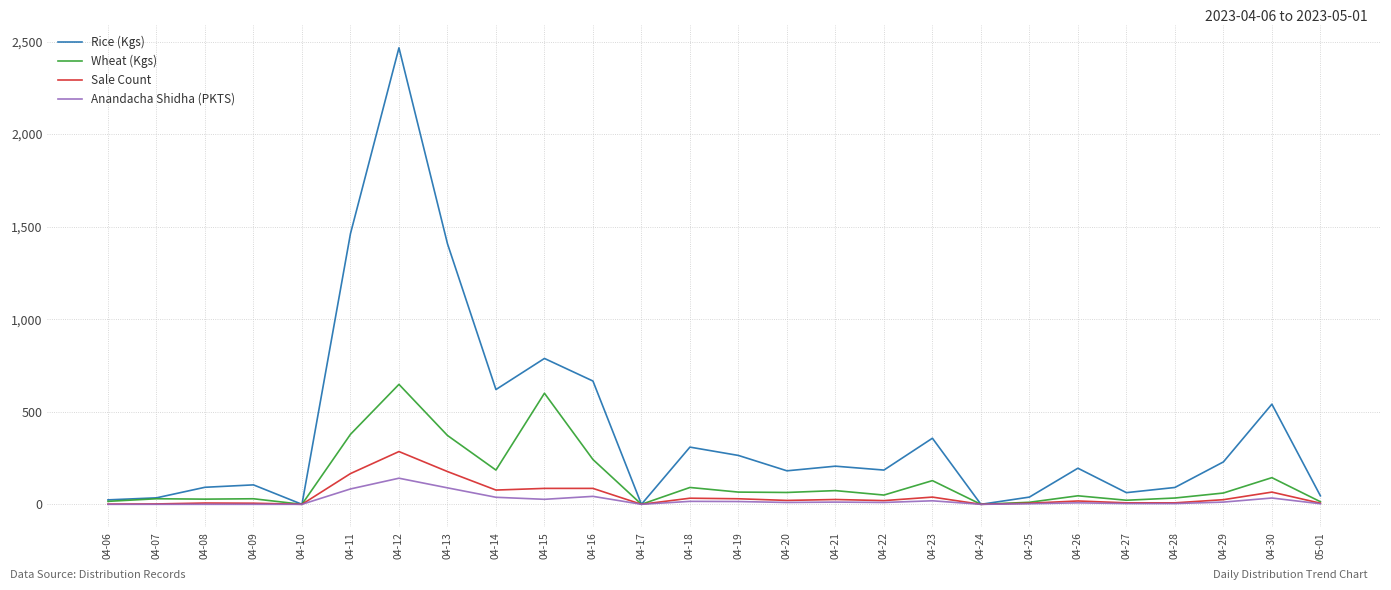

Which series has the widest spread of values?

Rice (Kgs)